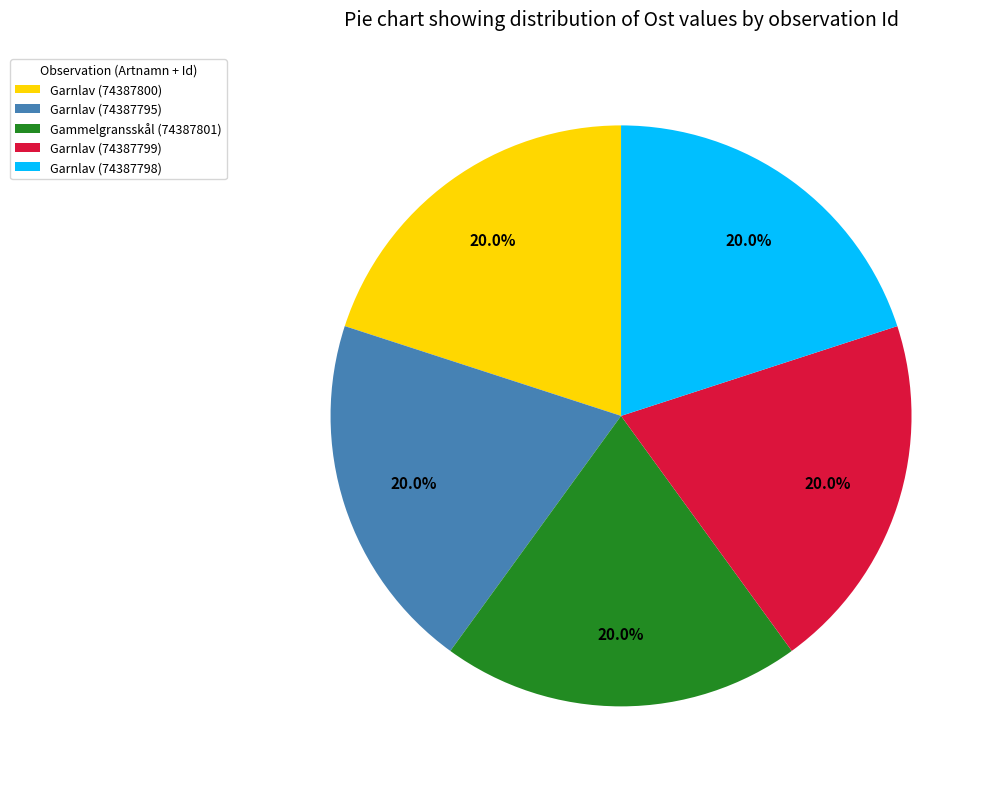

Count the number of slices in the pie.

5